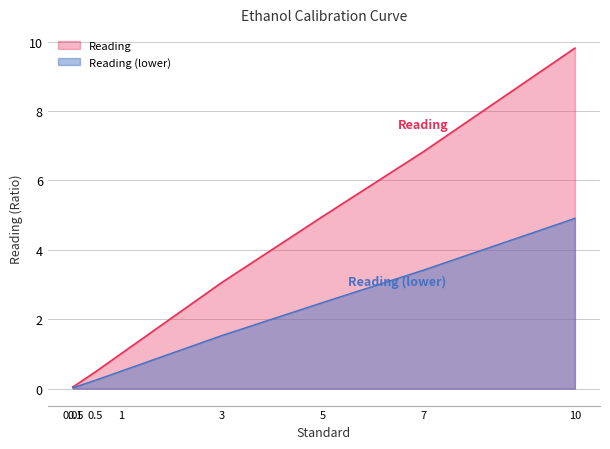

Reading right to left, what are all the values shown in this chart?

10=9.8	7=6.8	5=5.0	3=3.1	1=1.0	0.5=0.5	0.1=0.1	0.05=0.0